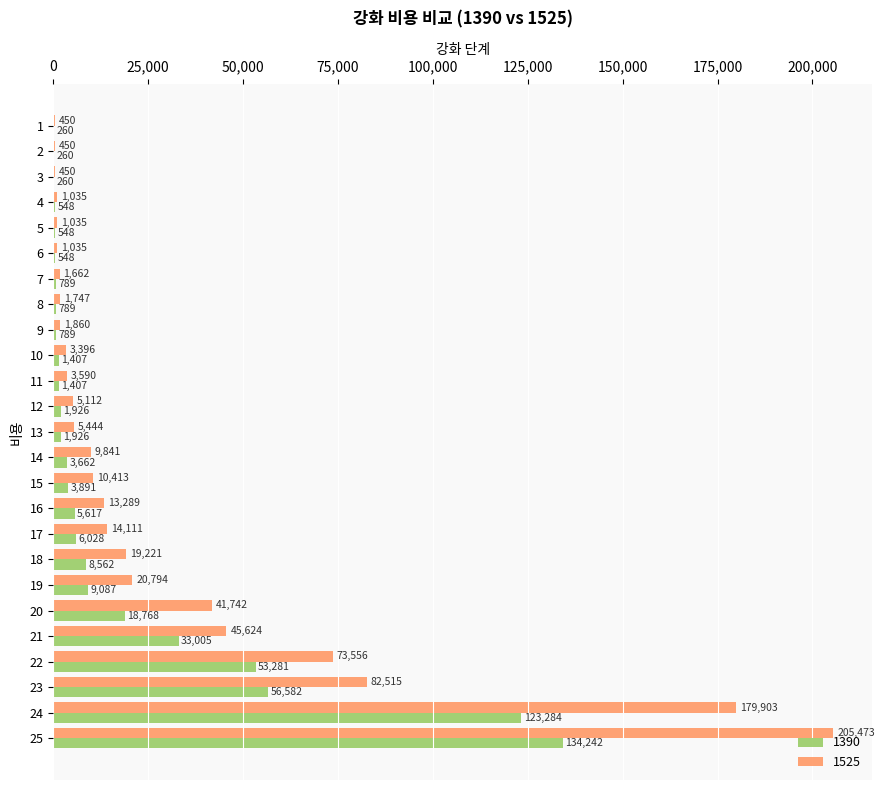

What is the sum of all 1390 values?

467466